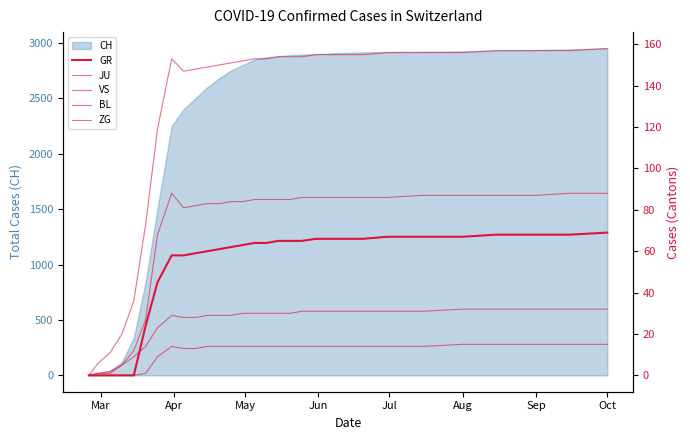

How many values in the GR series are below 64?

14